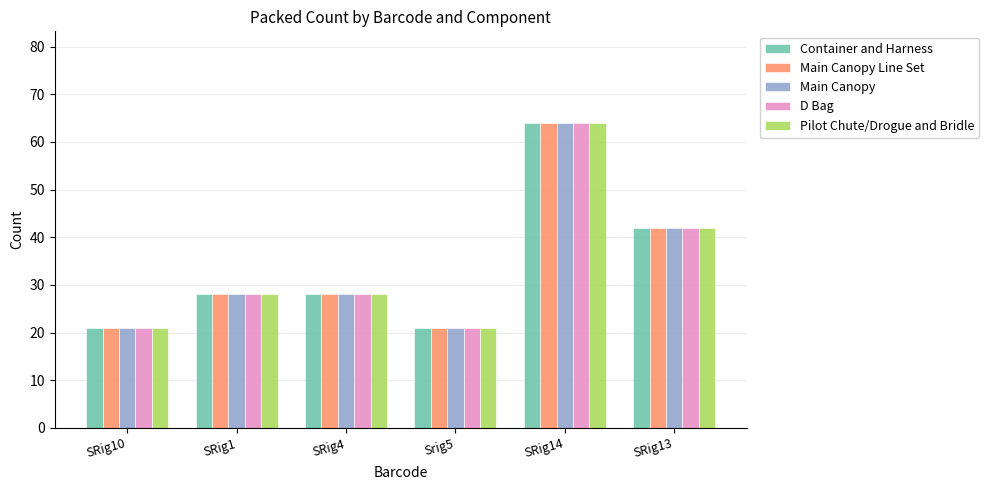

What is the lowest value of the Pilot Chute/Drogue and Bridle series?

21